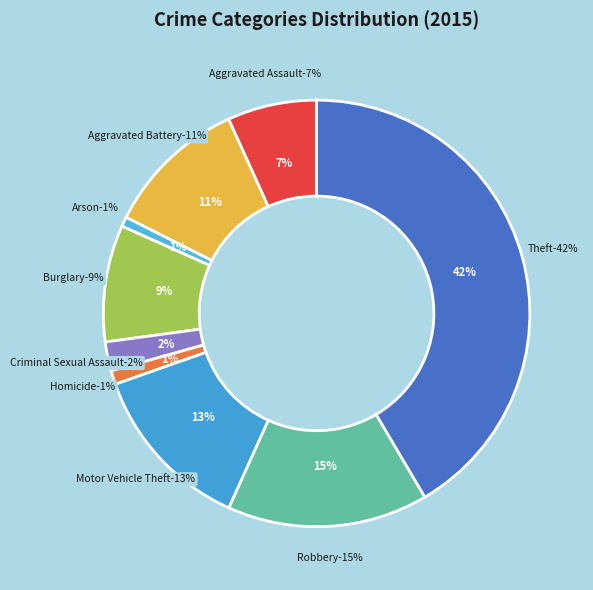

What is the ratio of the value at Burglary to the value at Robbery?

0.6